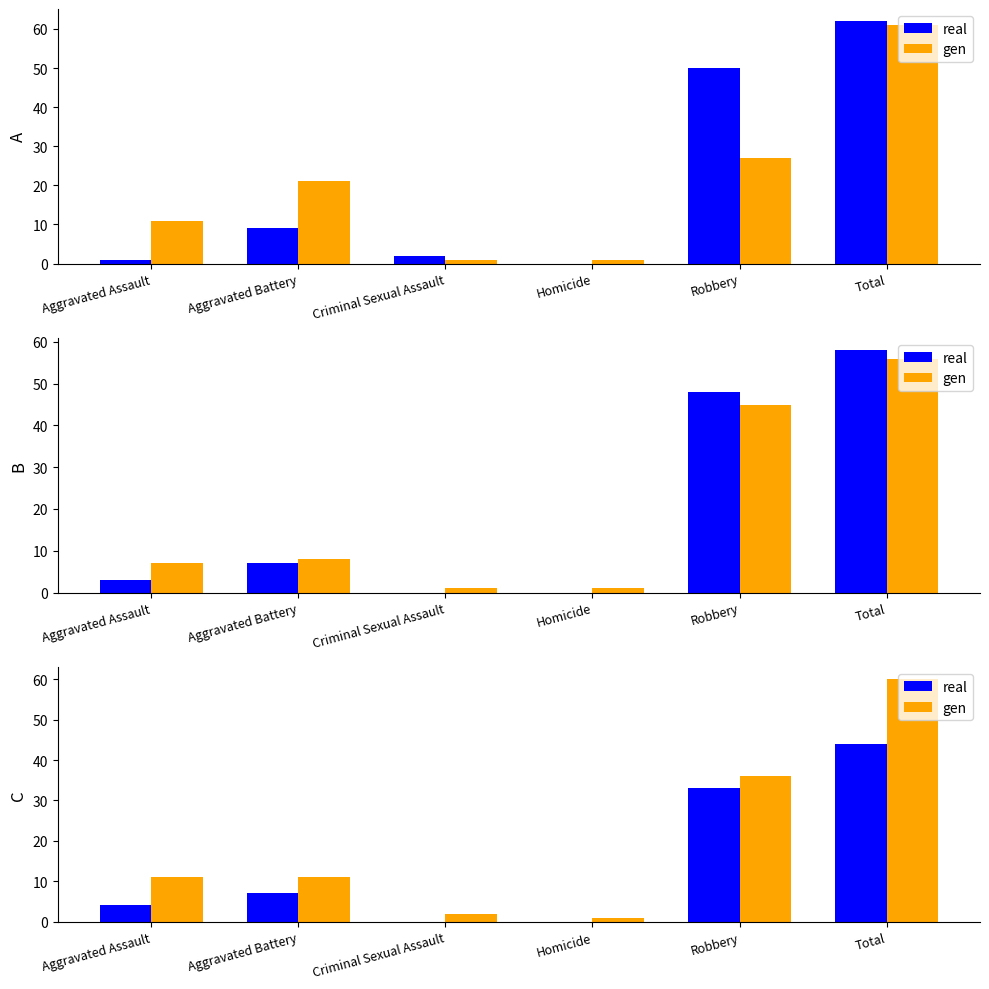

List the series in order of their peak value, highest first.

gen, real